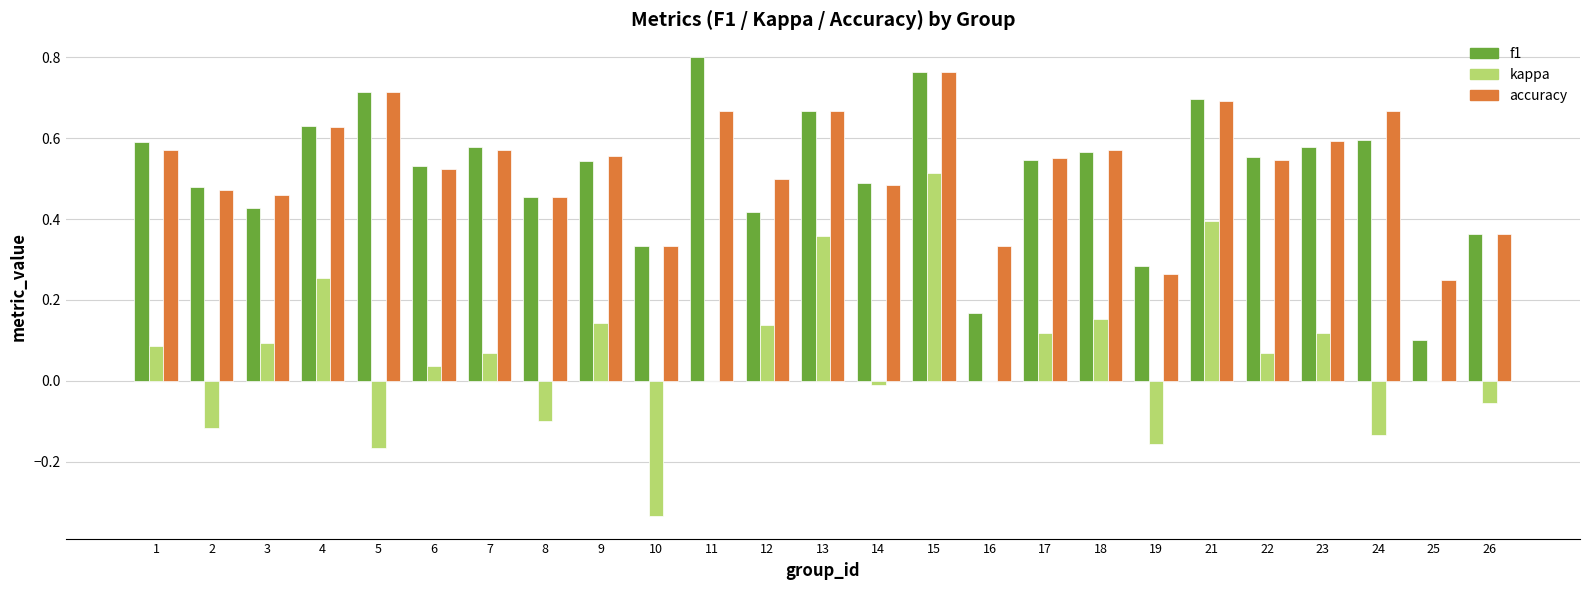

Is the value of f1 at 11 greater than the value of accuracy at 19?

Yes